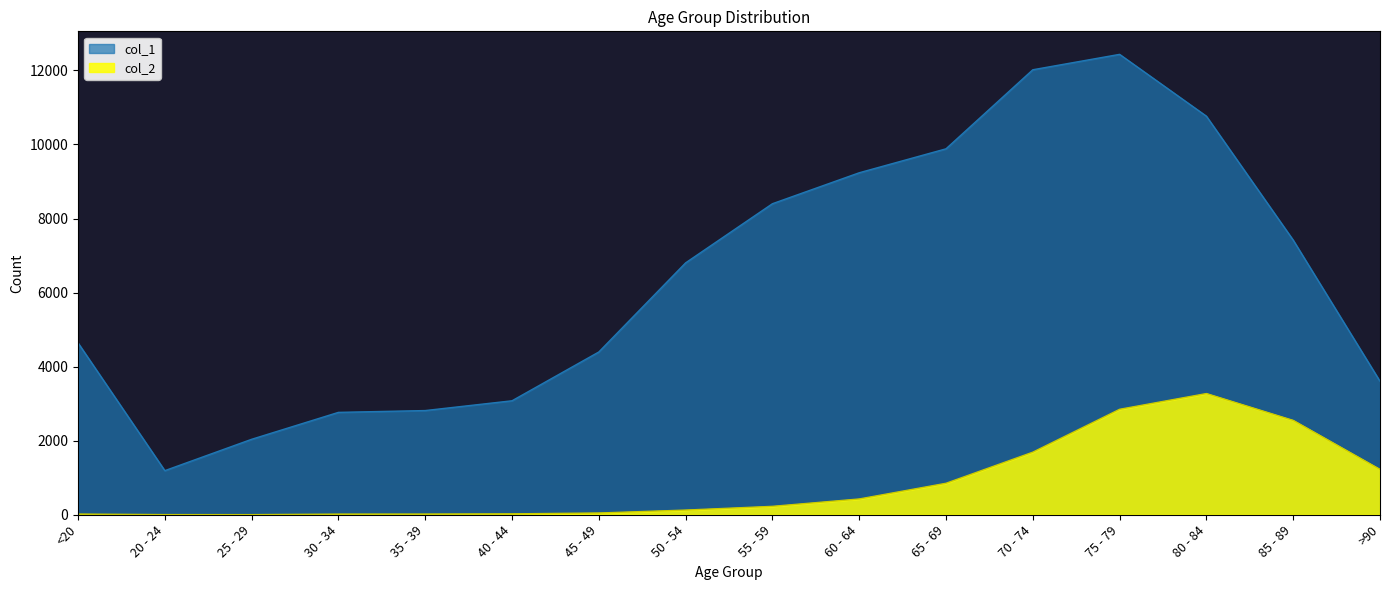

At which label does col_2 reach its minimum?

25 - 29